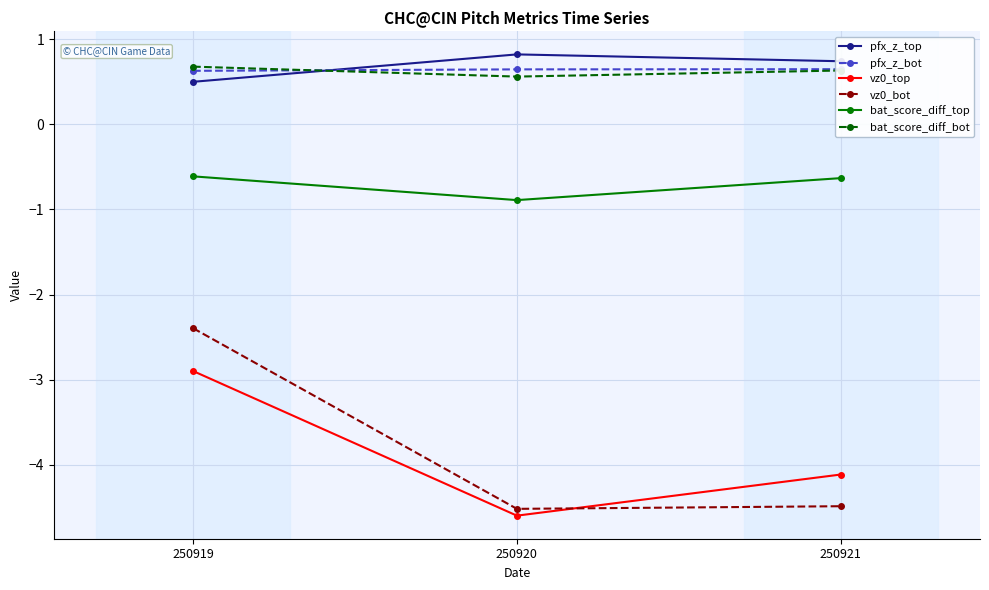

What are all the series names shown in the legend?

pfx_z_top, pfx_z_bot, vz0_top, vz0_bot, bat_score_diff_top, bat_score_diff_bot